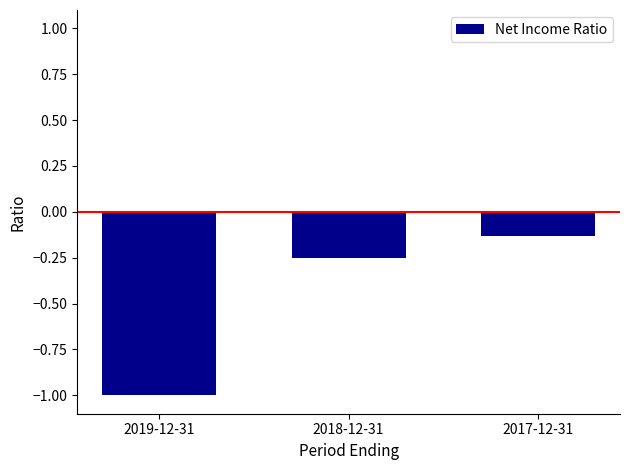

True or false: the data shows -0.4 at 2018-12-31.

False